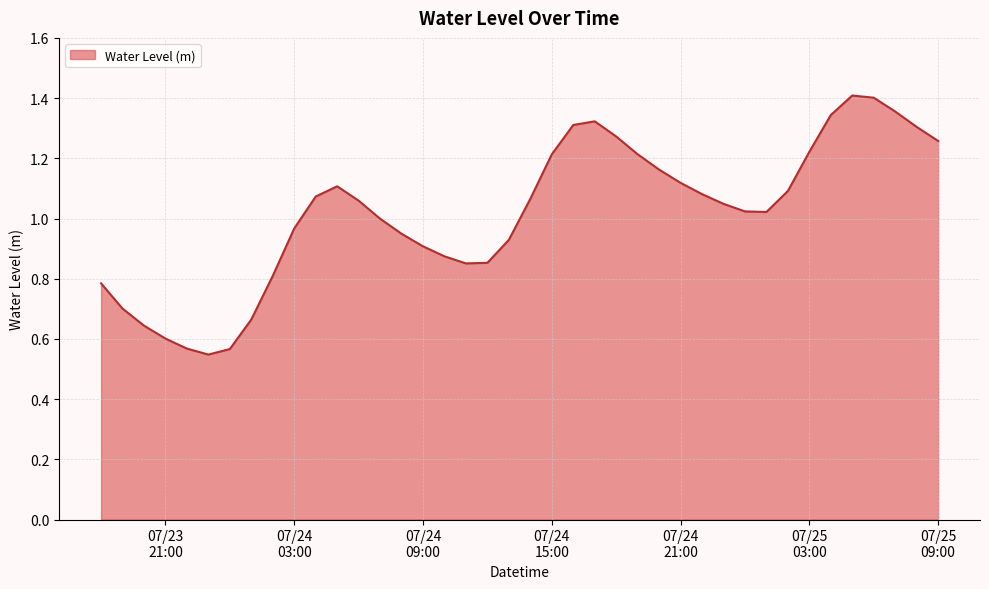

At which category does the data reach its first local valley?

2023-07-23 23:00:00